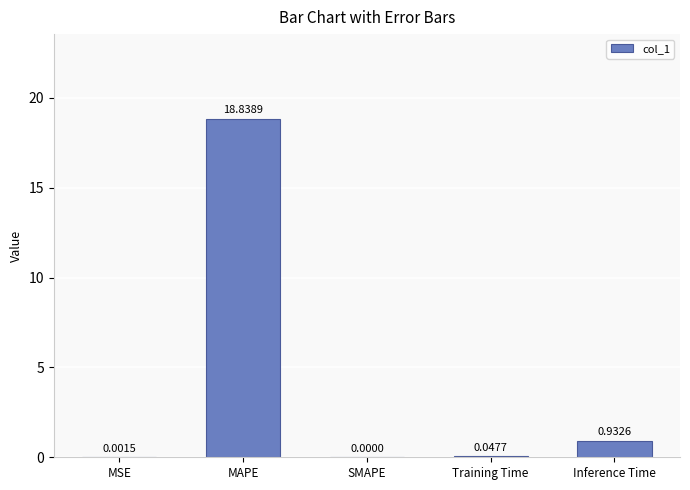

Which label corresponds to the largest value in the chart?

MAPE